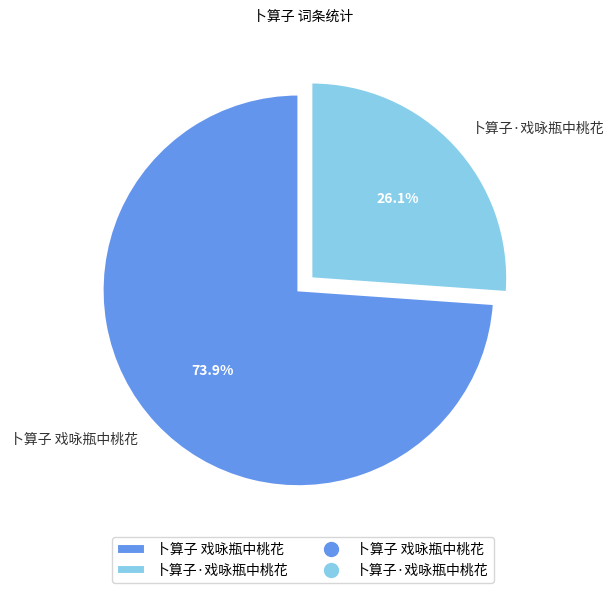

True or false: 卜算子 戏咏瓶中桃花 accounts for 84% of the total.

False